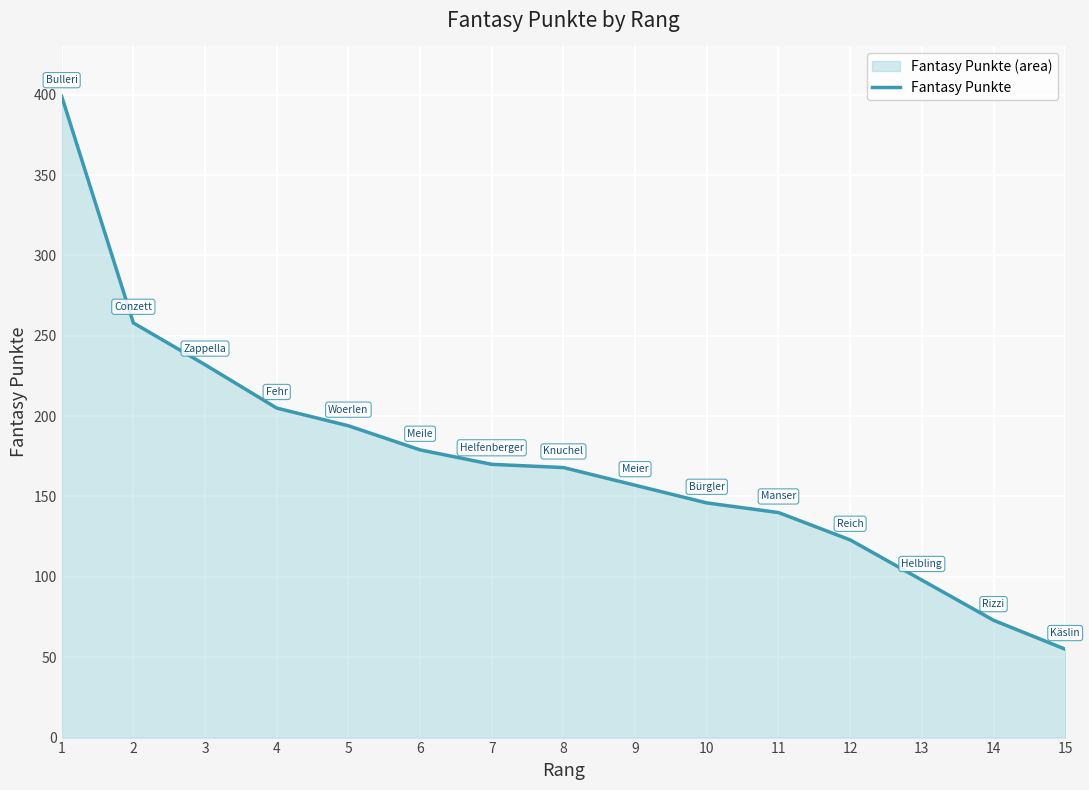

How many data points are above 168?

7